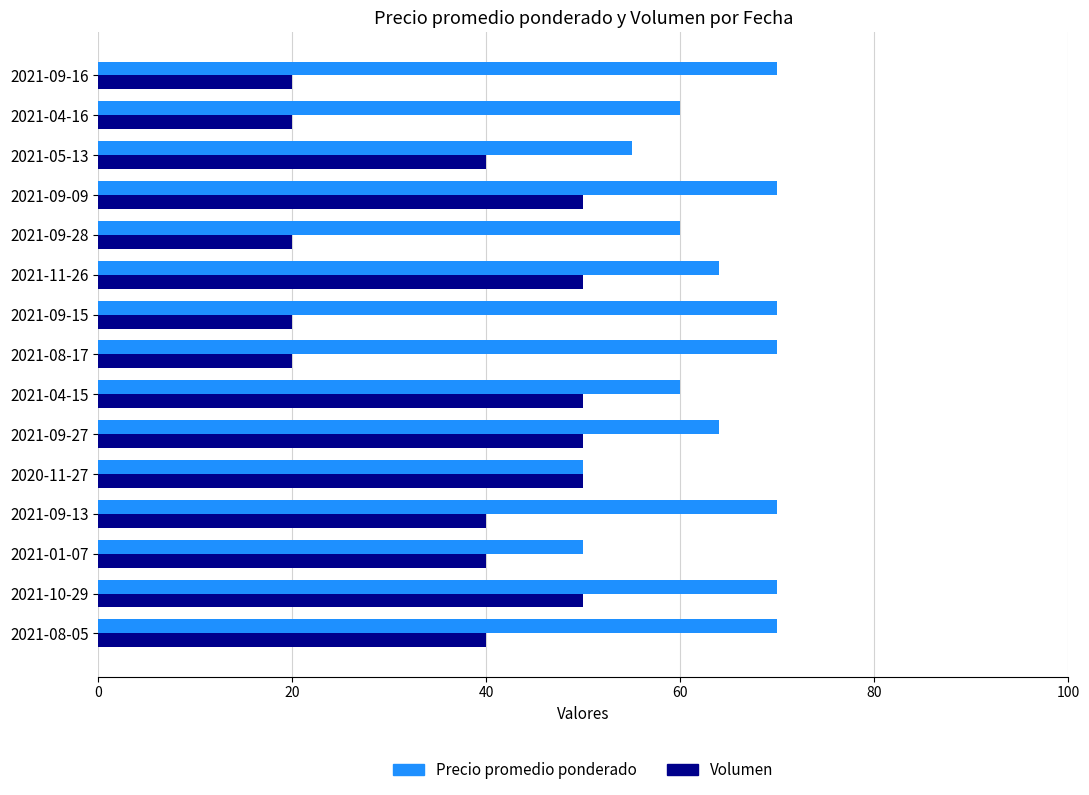

Rank the series by their maximum value, from lowest to highest.

Volumen, Precio promedio ponderado